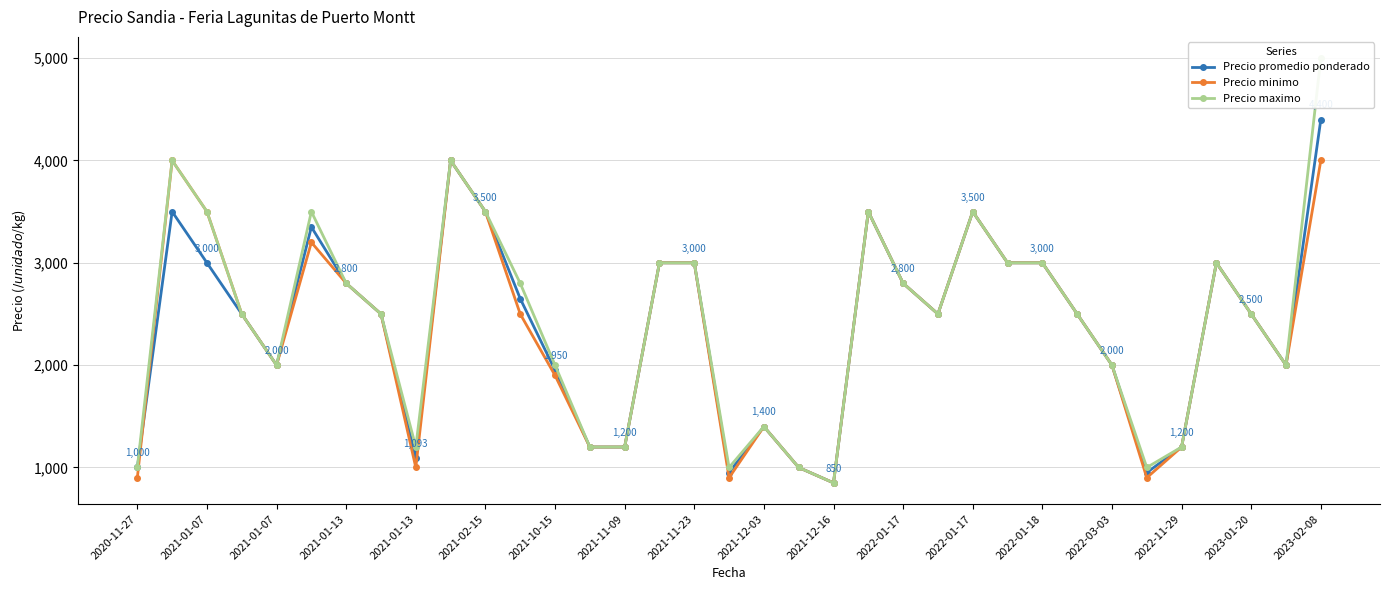

What is the lowest value of the Precio promedio ponderado series?

850